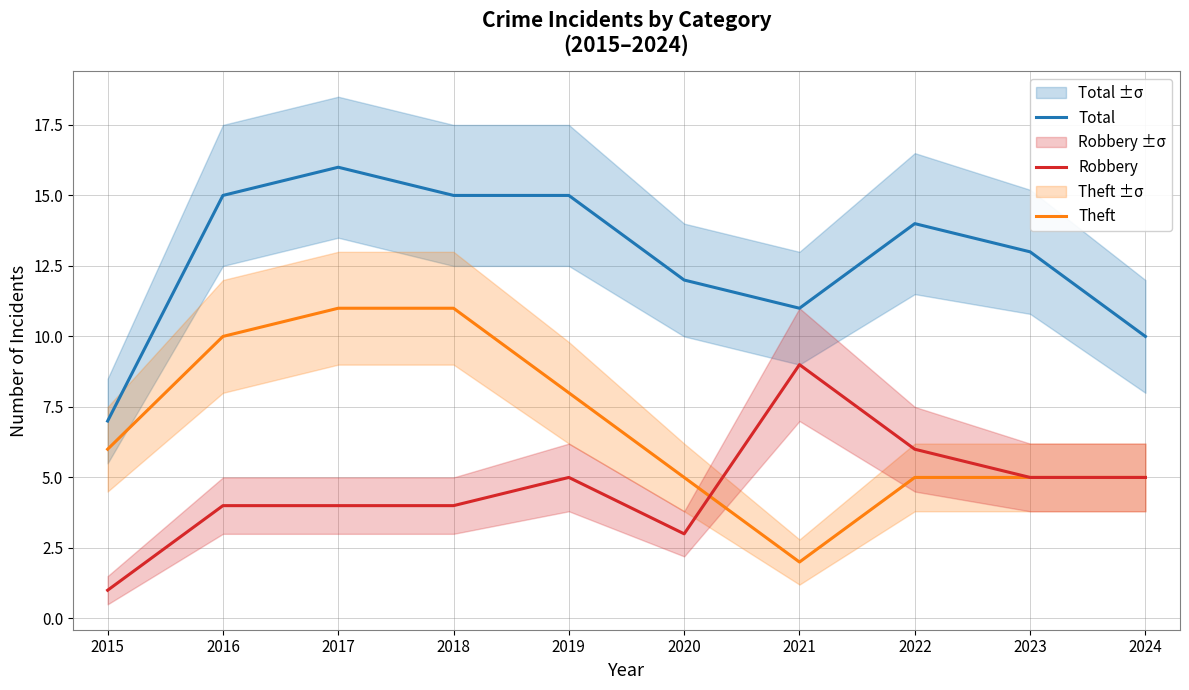

True or false: Theft has a value of 1 at 2015.

False